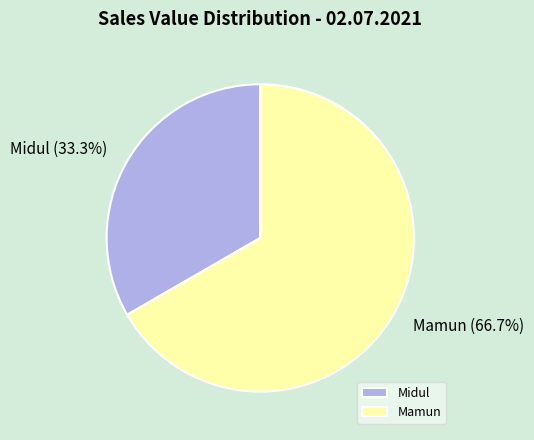

To the nearest percent, what is the difference between the largest and smallest slice percentages?

33%